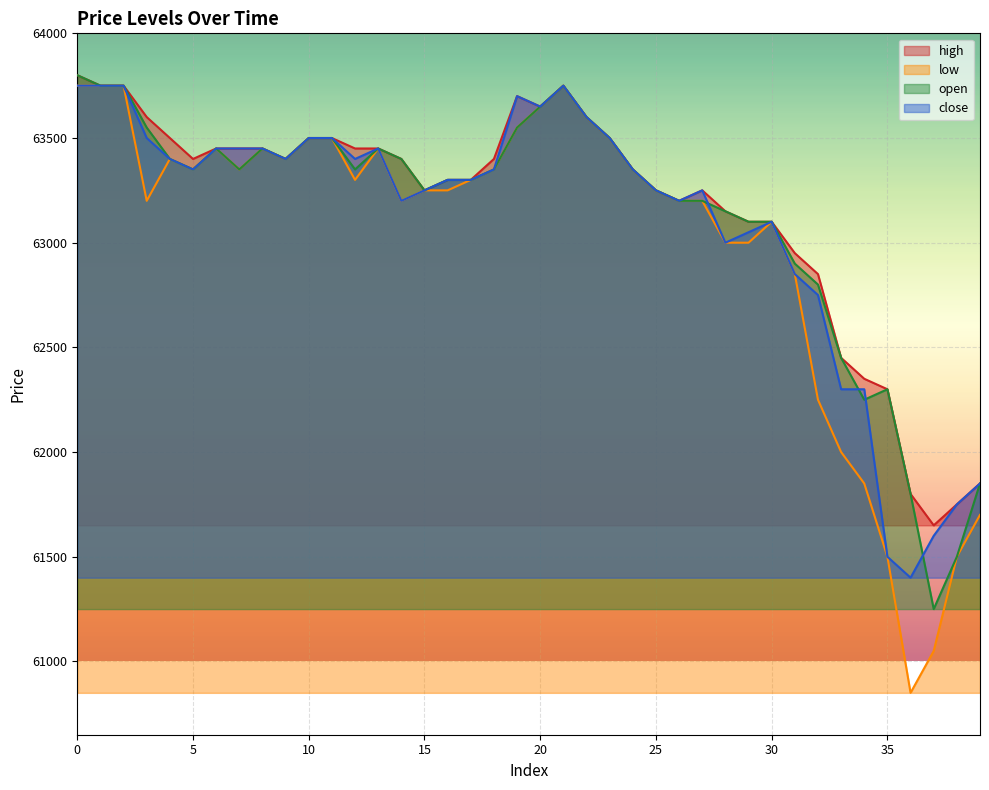

What is the spread (max minus min) of values at 36?

950